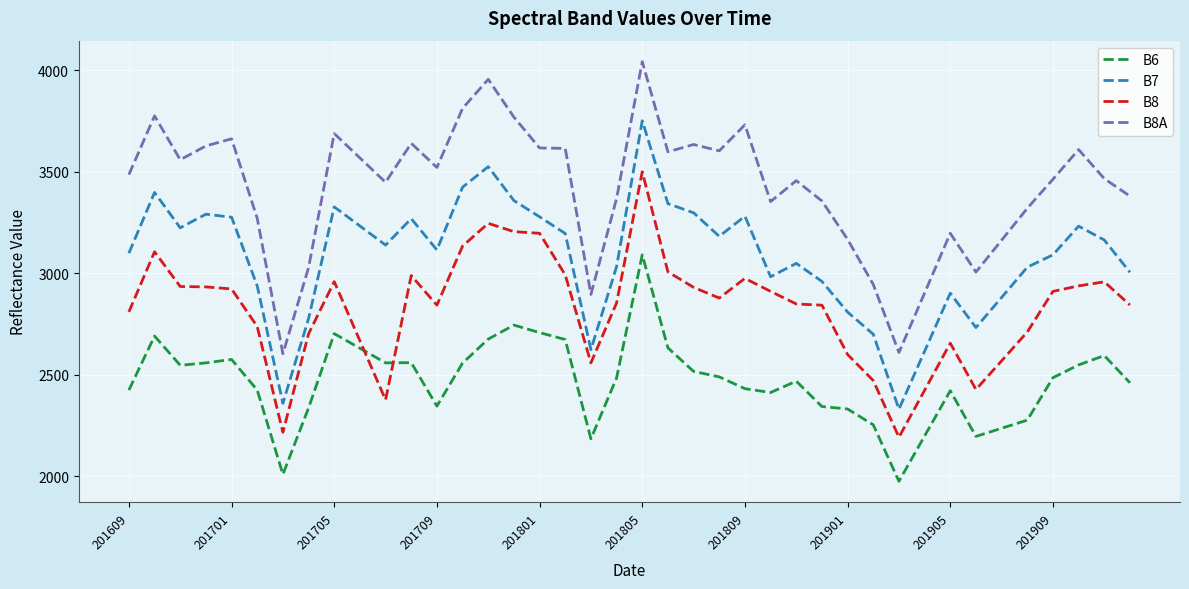

Which series has the largest total across all categories?

B8A